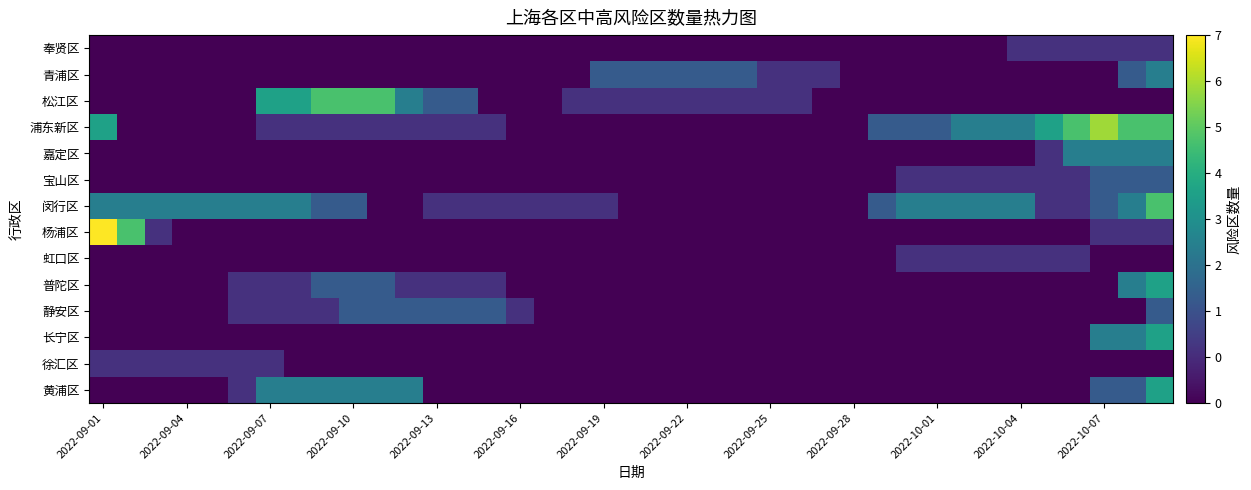

At which category does the chart reach its peak across all series?

2022-09-01